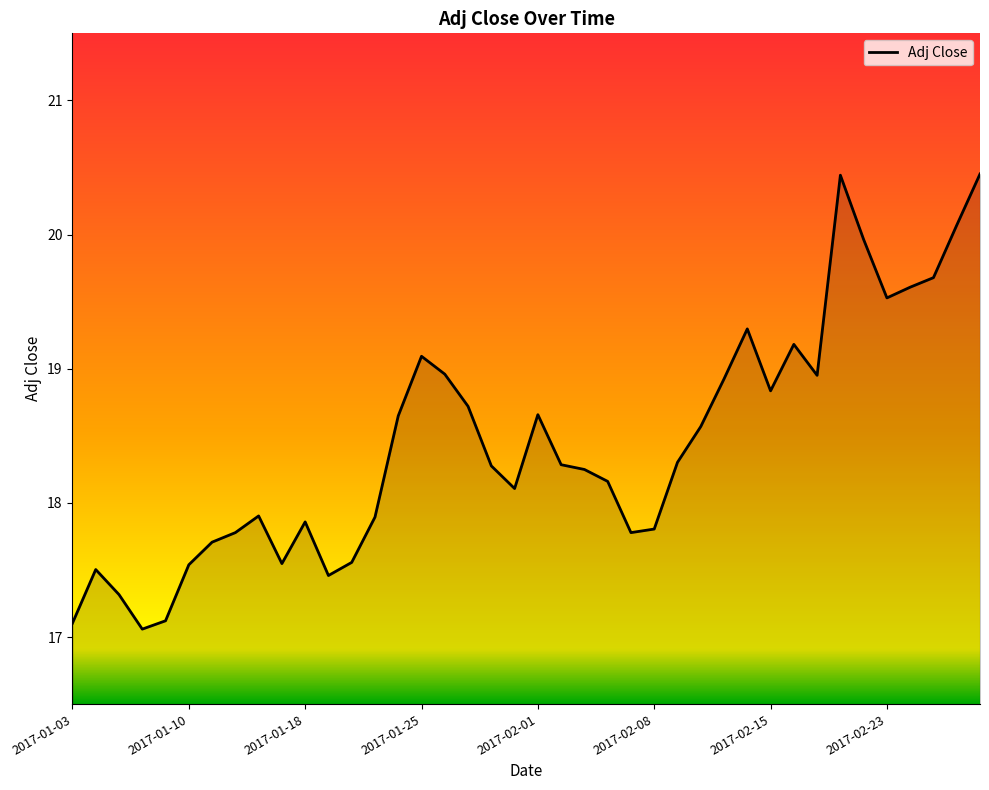

What is the difference between the maximum and minimum values?

3.4